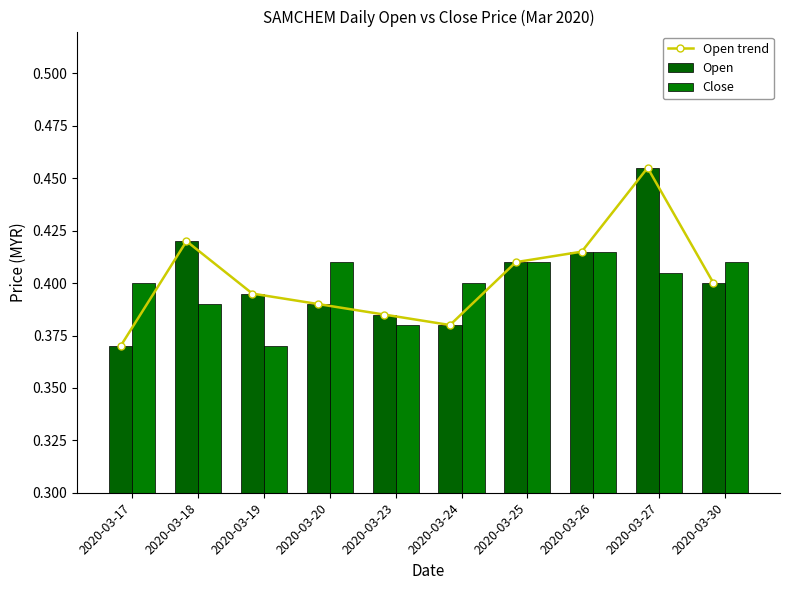

Is the value of Close at 2020-03-25 greater than the value of Open at 2020-03-23?

Yes